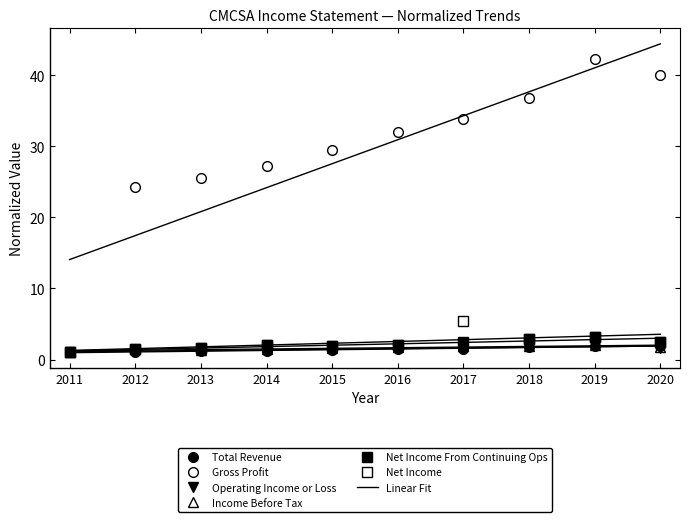

Which has a higher value, 2012 or 2016?

2016